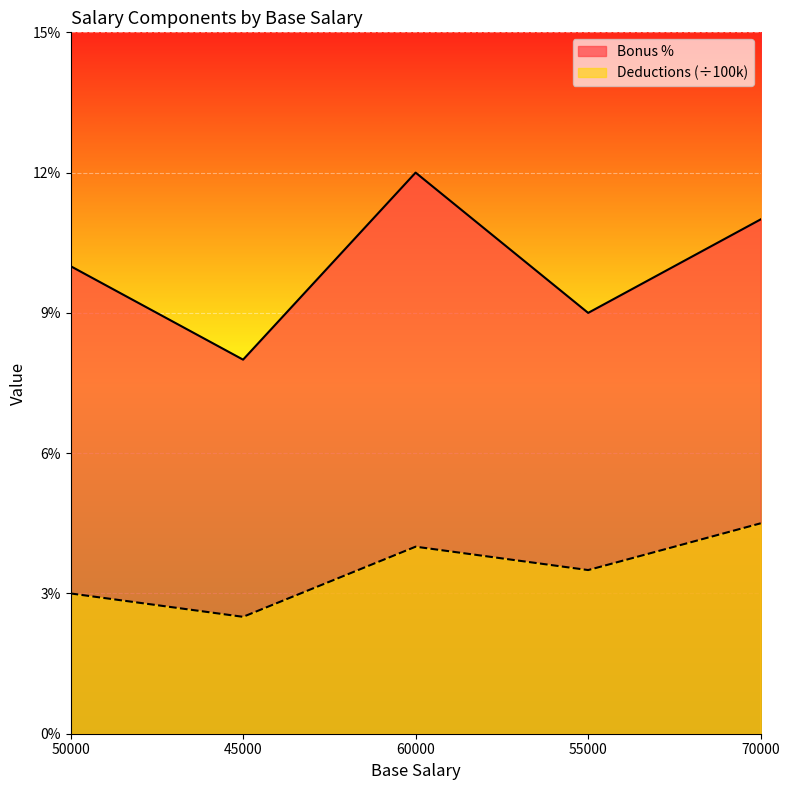

What is the total value across all series at 45000?

0.1